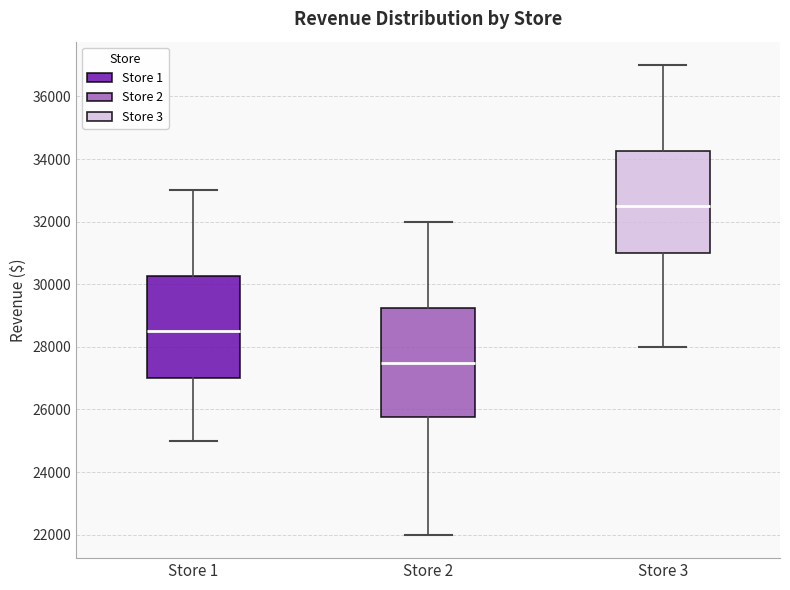

Reading left to right, transcribe this box plot: for each box, give where its median line is, the range the box spans, and where its two whiskers end, as read against the y-axis. The values are not printed on the chart, so give them approximately, as read against the axis.

Store 1: median 28600, box 27000 to 30200, whiskers 25000 to 33000
Store 2: median 27600, box 25800 to 29200, whiskers 22000 to 32000
Store 3: median 32600, box 31000 to 34200, whiskers 28000 to 37000